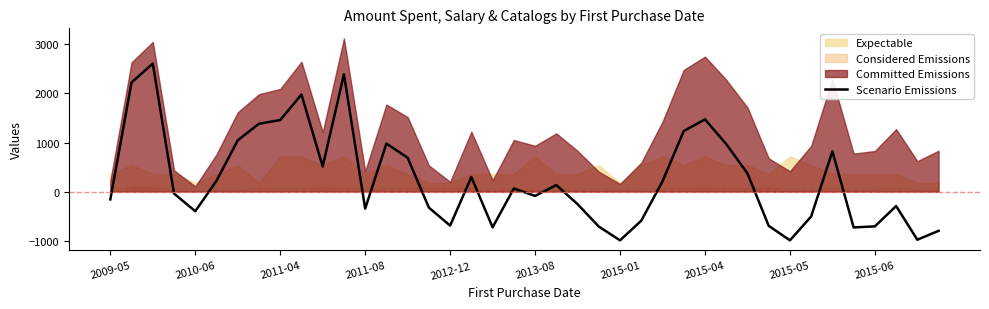

What is the lowest value of the Scenario Emissions series?

-991.9